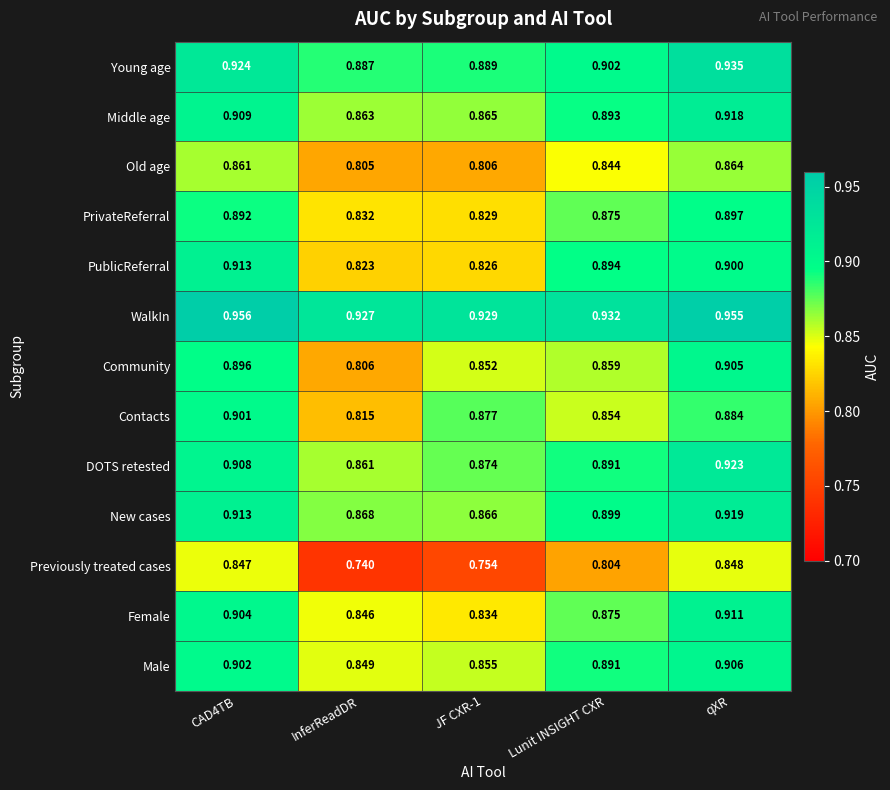

Which series has the largest range (max minus min)?

Previously treated cases